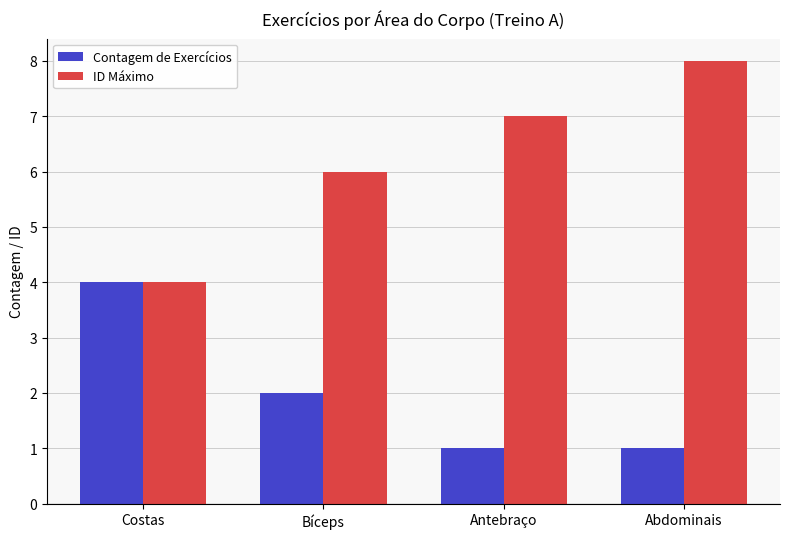

Count the Contagem de Exercícios values in the range 1 to 4.

4